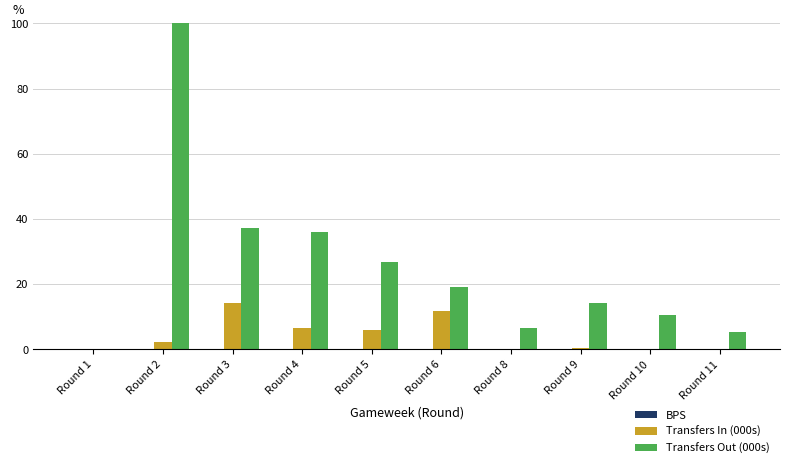

What is the spread (max minus min) of values at Round 4?

36.1